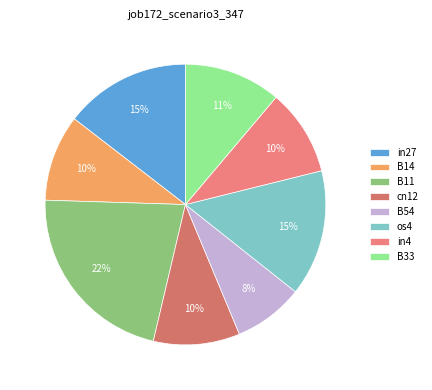

How many segments does this pie chart have?

8